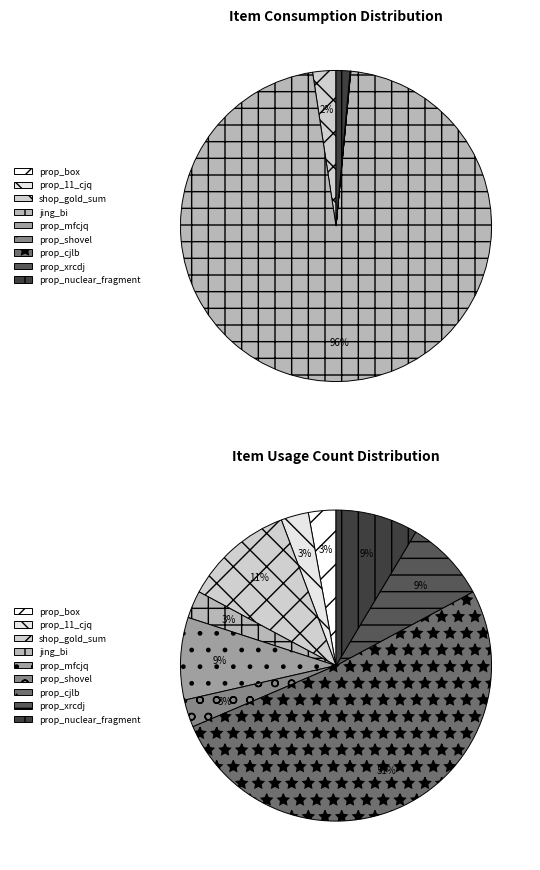

True or false: prop_cjlb accounts for 0% of the total.

True